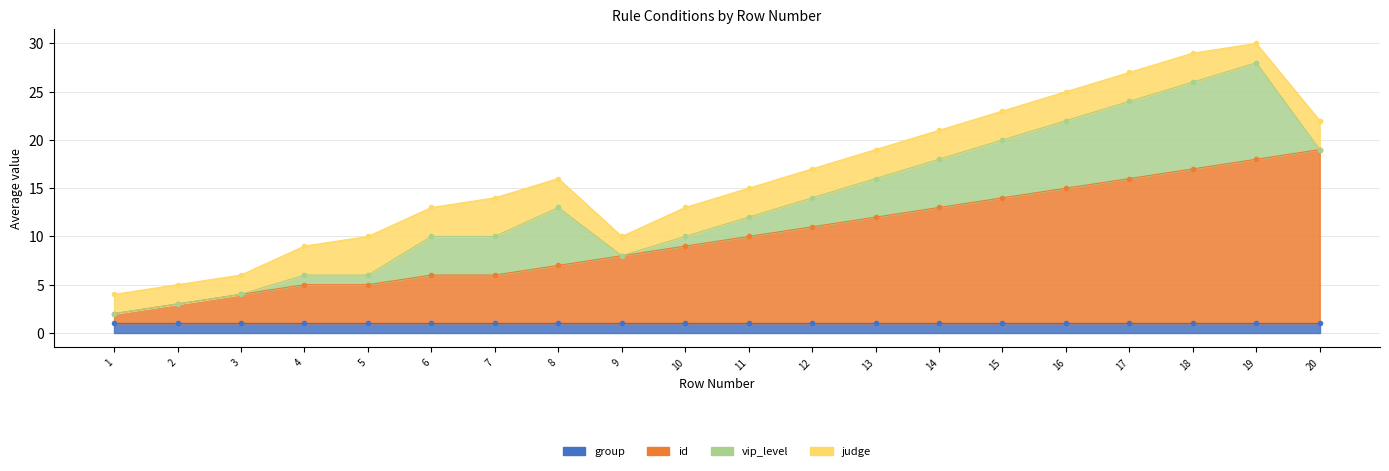

Read the id value at 10, to the nearest 10.

10